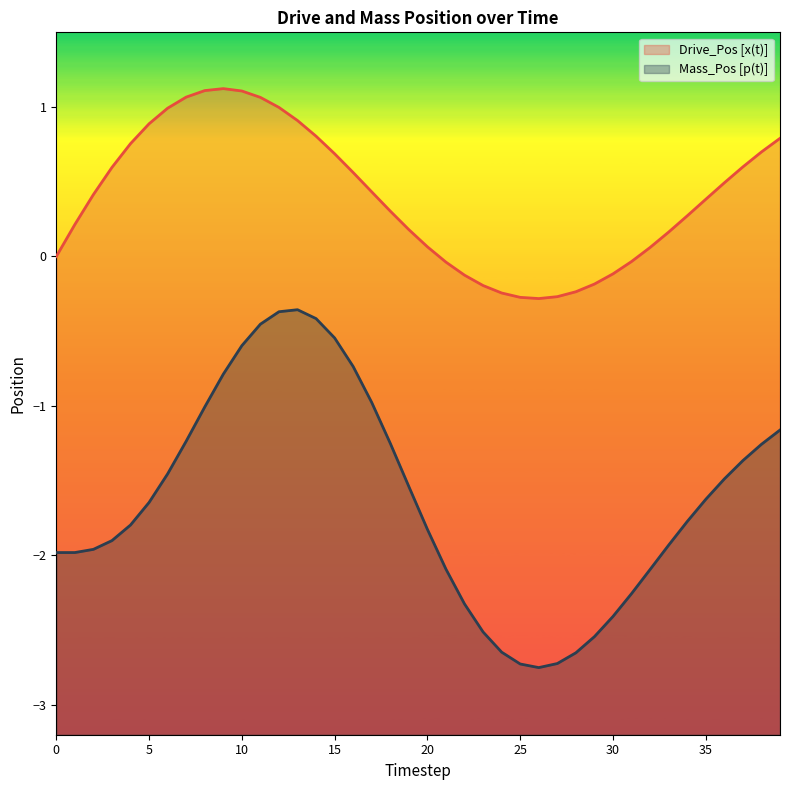

What is the approximate value of Mass_Pos [p(t)] at 36?

-1.5